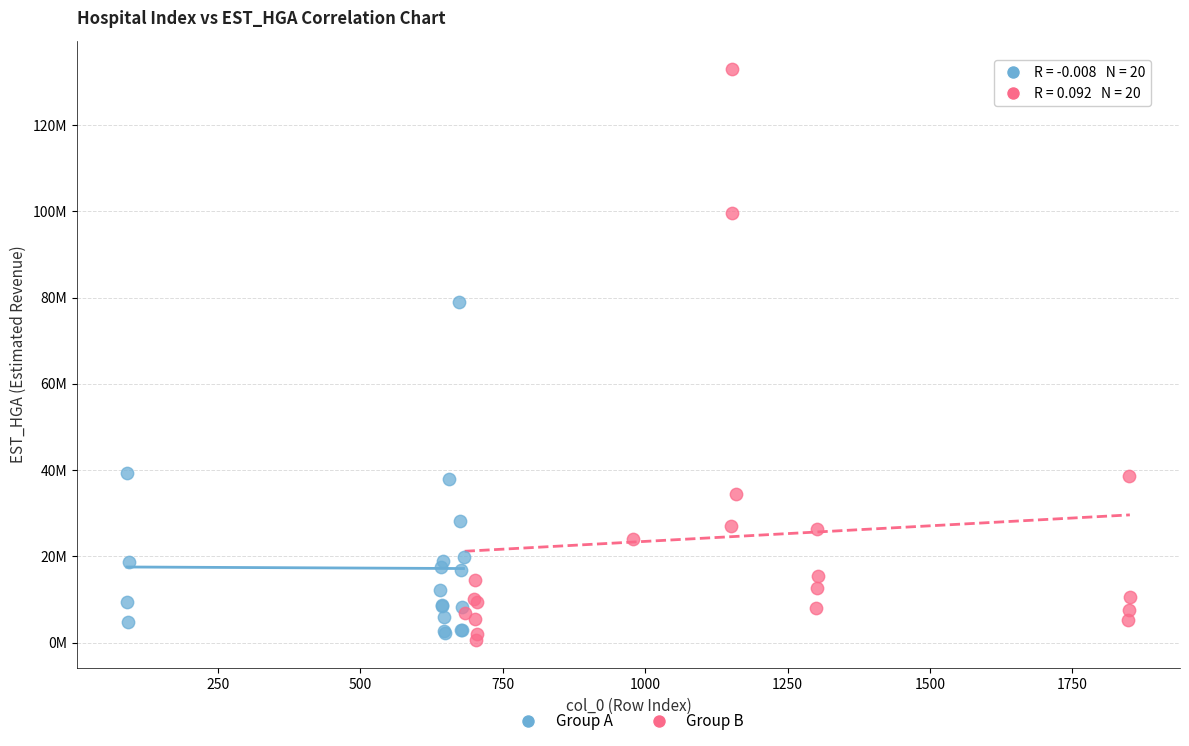

Which series has the largest Y range (max minus min)?

Group B